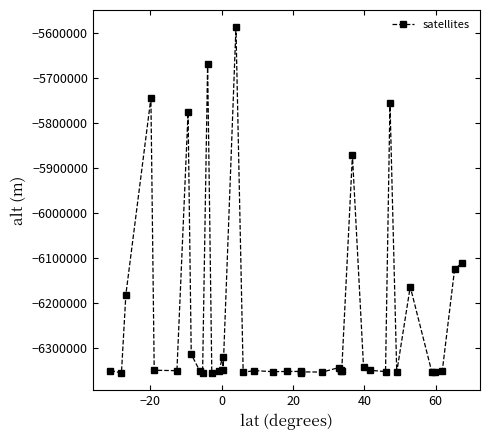

What is the sum of all values?

-249492167.1